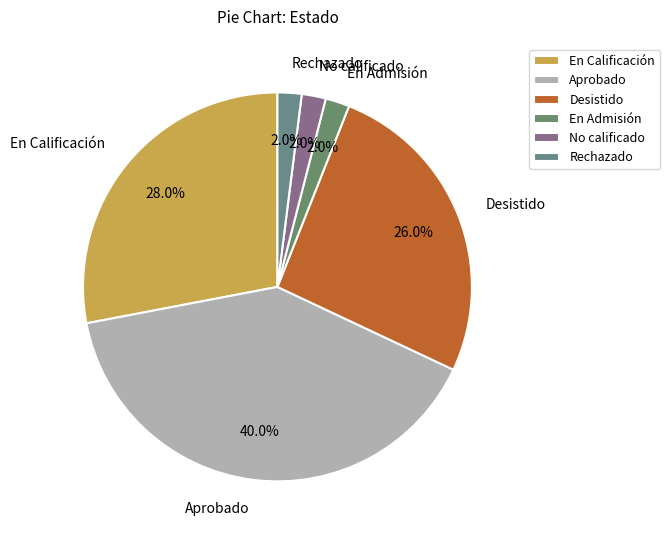

To the nearest percent, what is the difference between the largest and smallest slice percentages?

38%